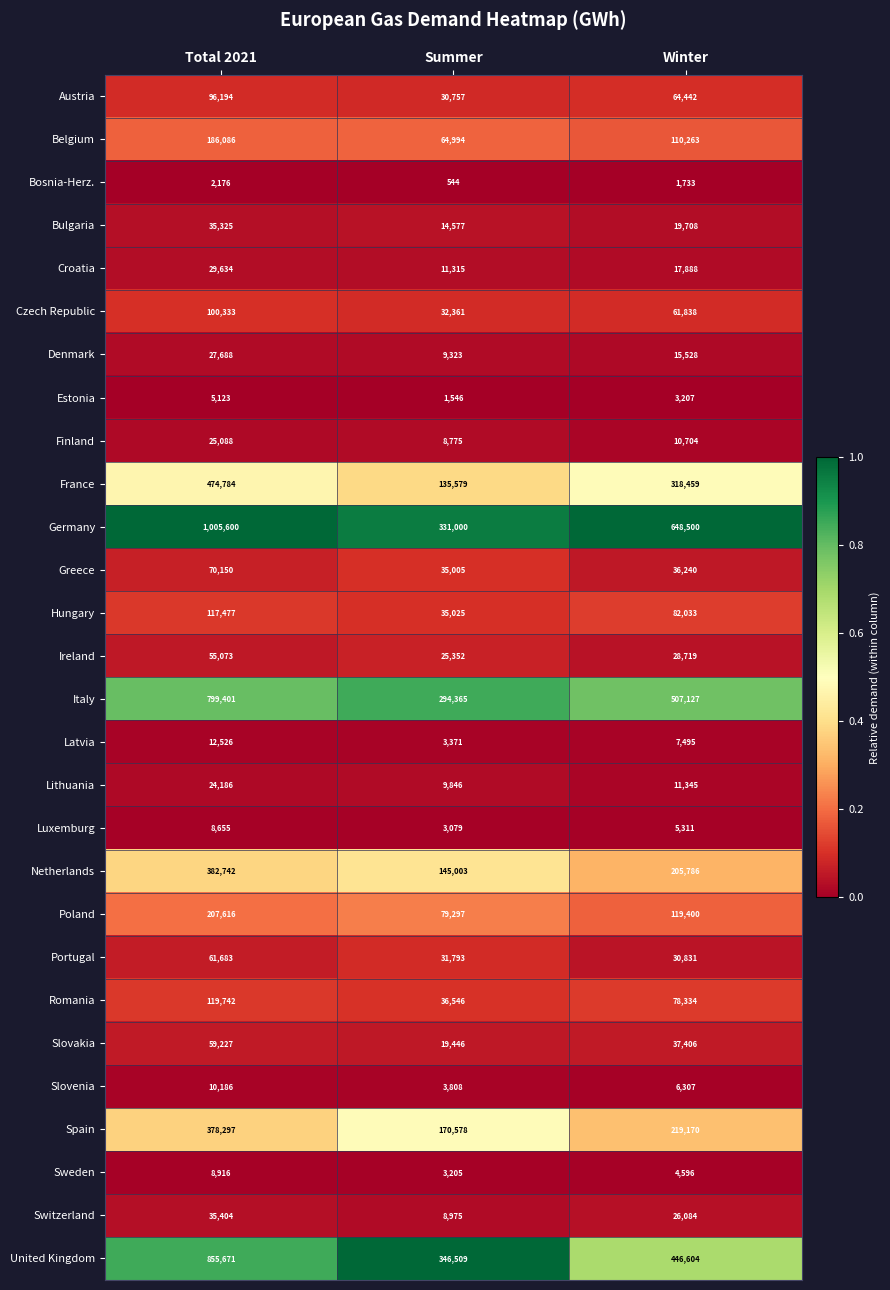

What value does the Latvia series have at Summer, to the nearest 50?

3350